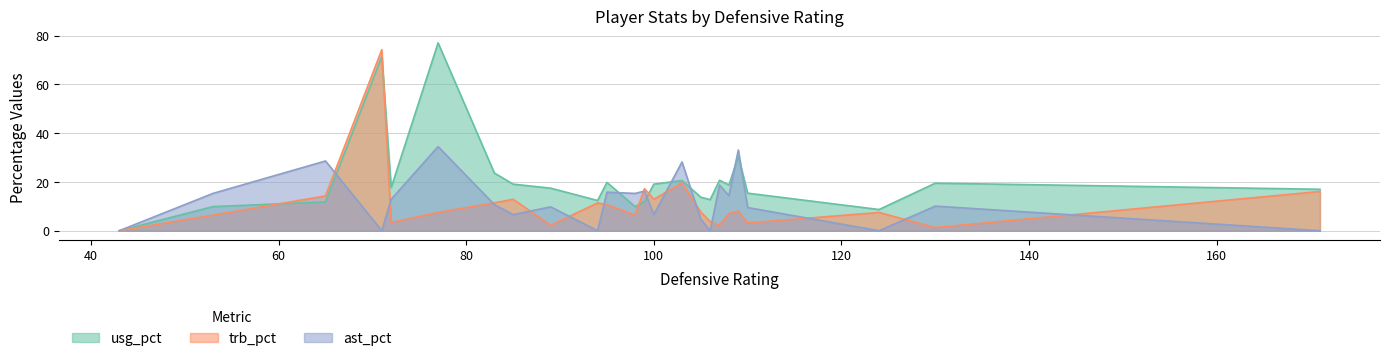

True or false: ast_pct has more than 1 interior local peaks.

True